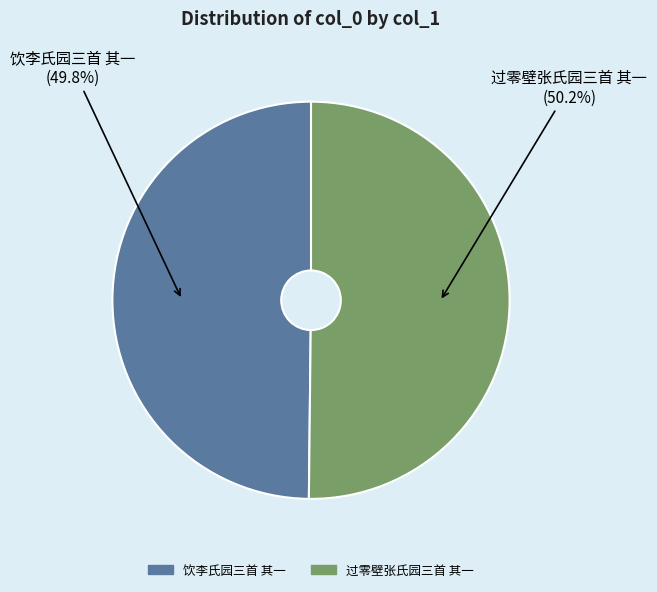

Is there a majority slice in this chart?

Yes